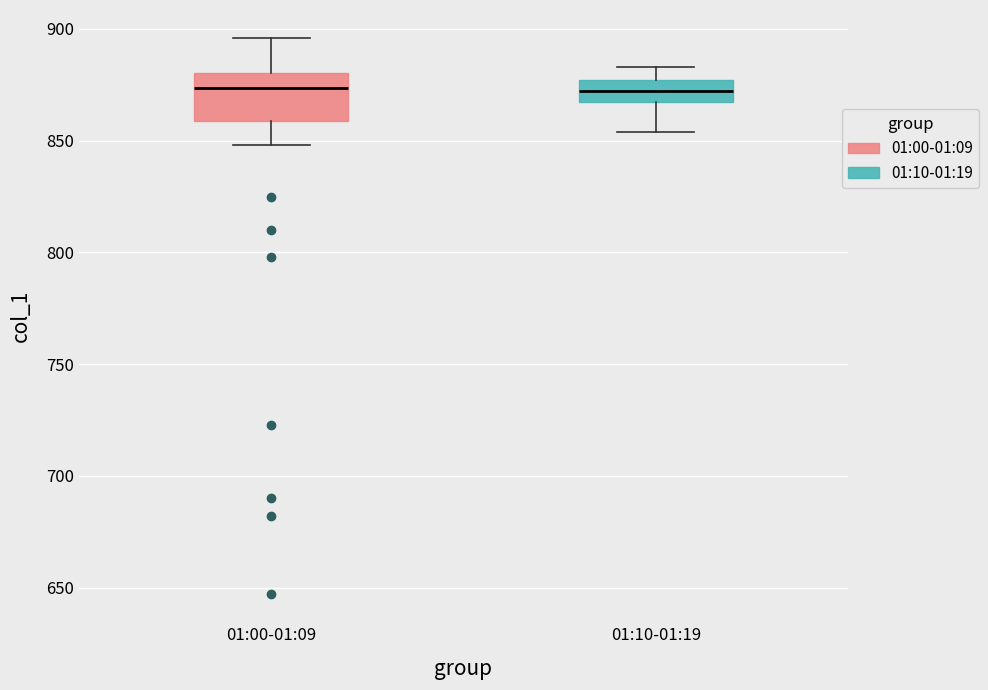

Where is the upper edge of the box for 01:10-01:19 on the y-axis? The values are not printed on the chart, so give them approximately, as read against the axis.

875